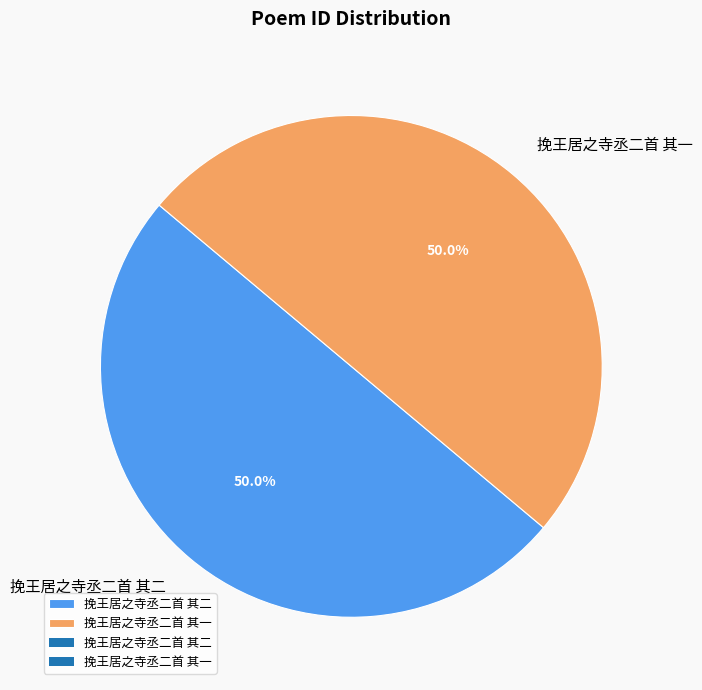

What is the total percentage of 挽王居之寺丞二首 其一 and 挽王居之寺丞二首 其二?

100.0%